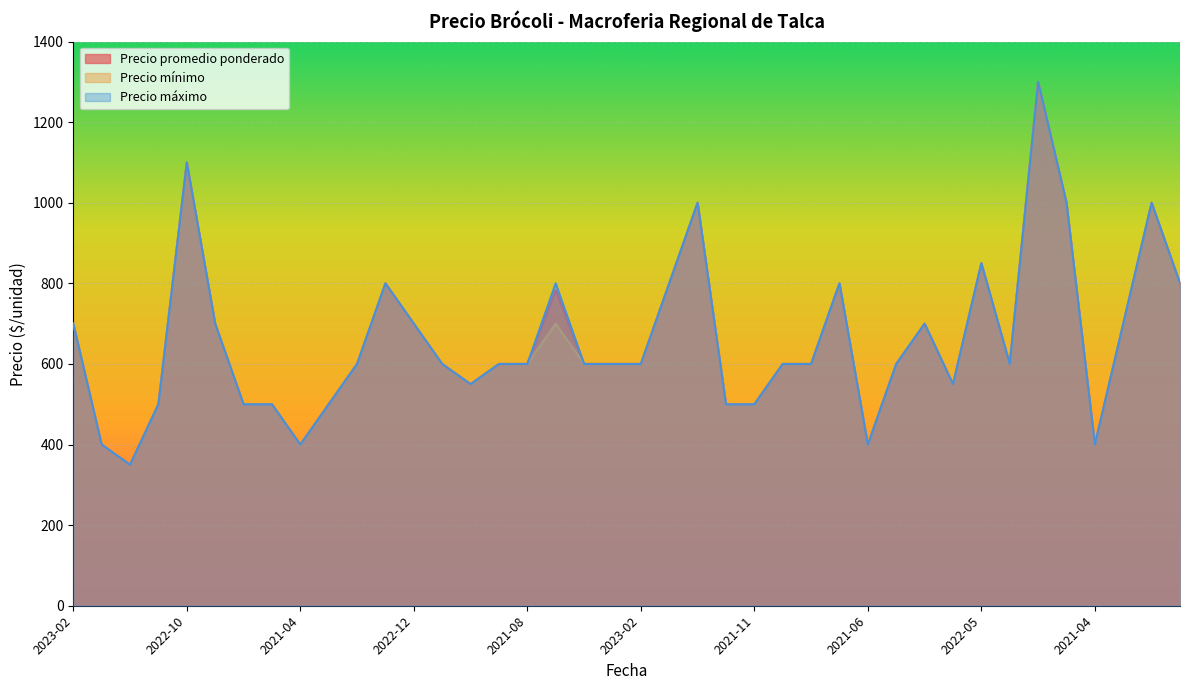

True or false: Precio máximo has a value of 380 at 2022-03-30.

False